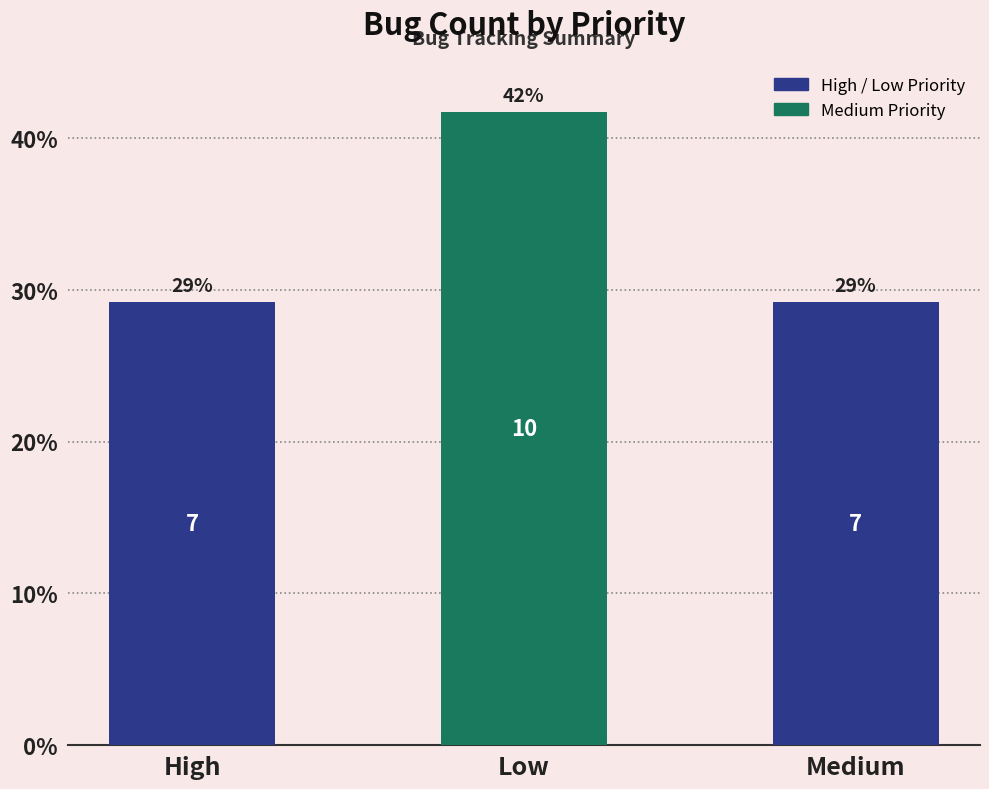

Rank the categories by value from lowest to highest.

High, Medium, Low